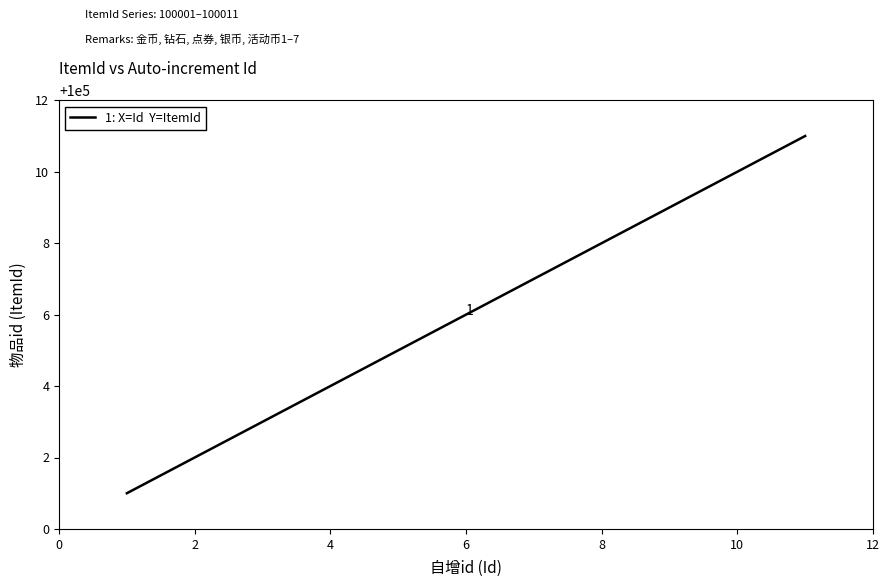

What is the greatest value displayed?

100011